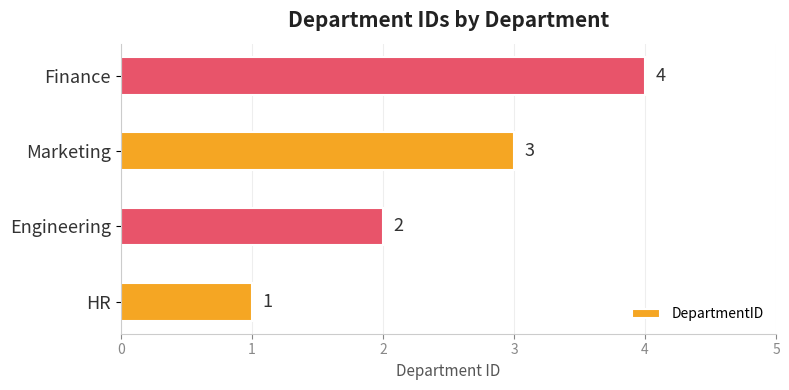

Where is the data nearest to the value 2?

Engineering